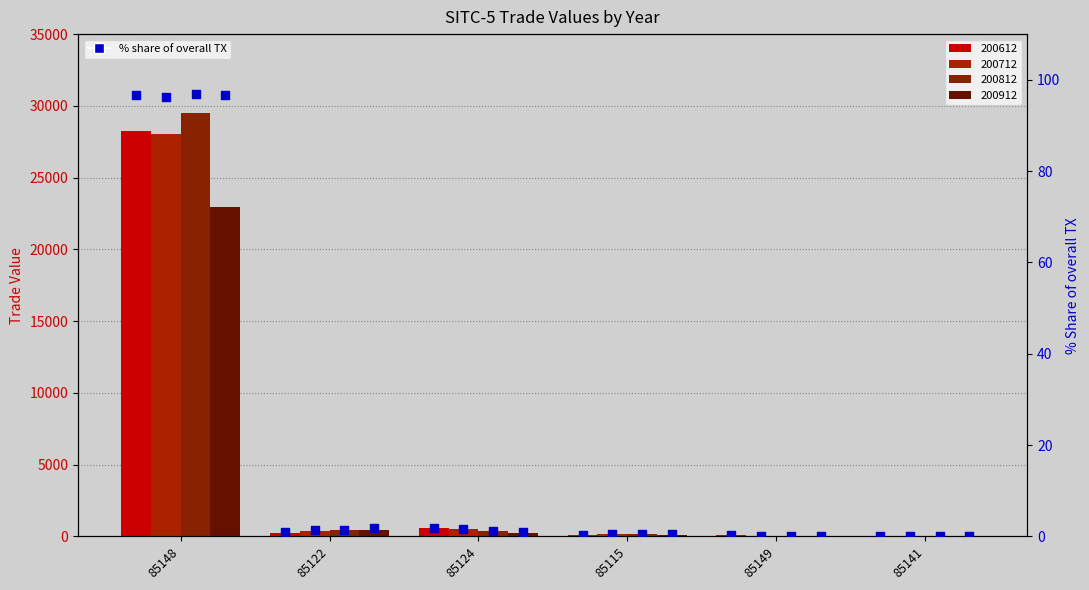

Between 85122 and 85124, which is larger?

85124